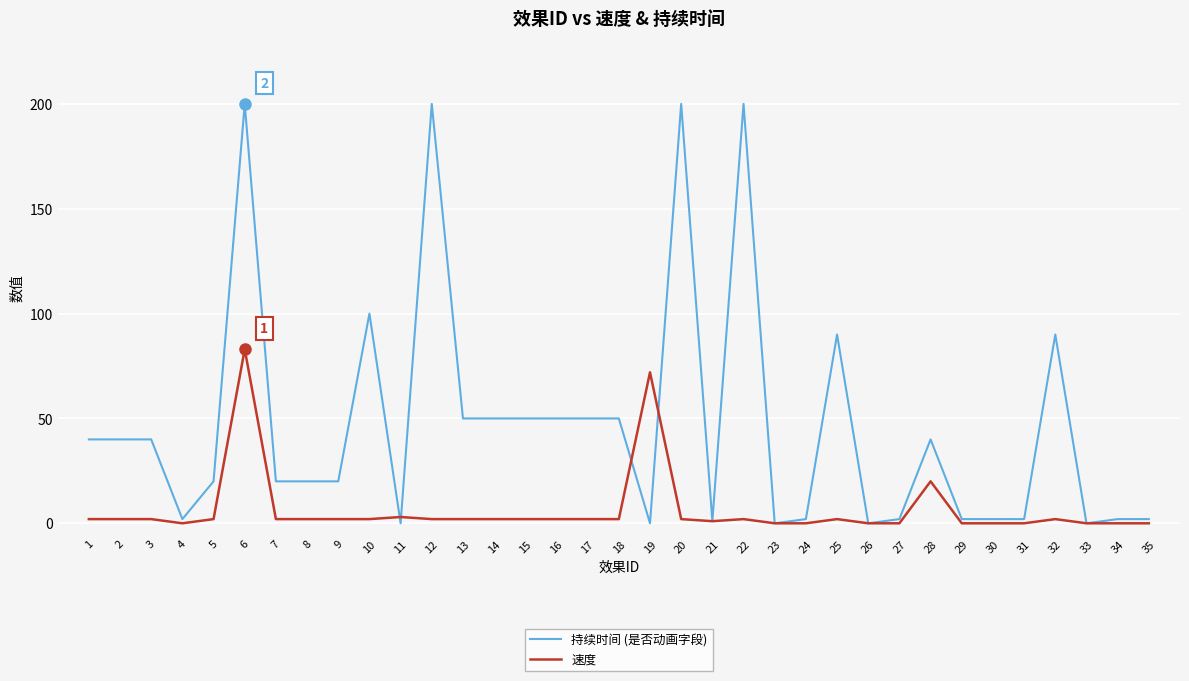

What is the greatest value displayed?

200